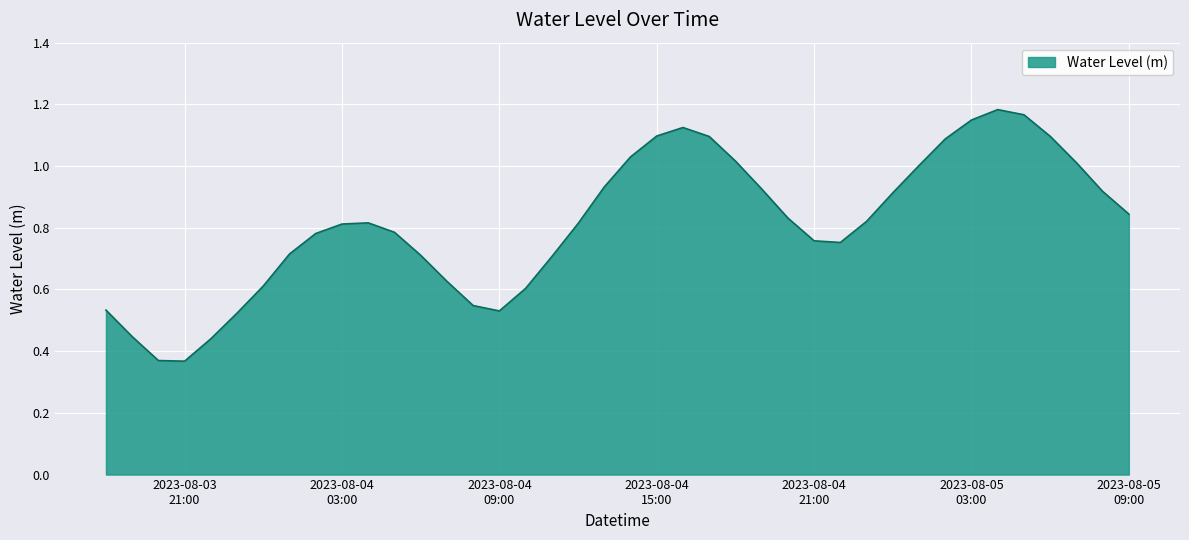

Is this an area chart (filled region under the line)?

Yes